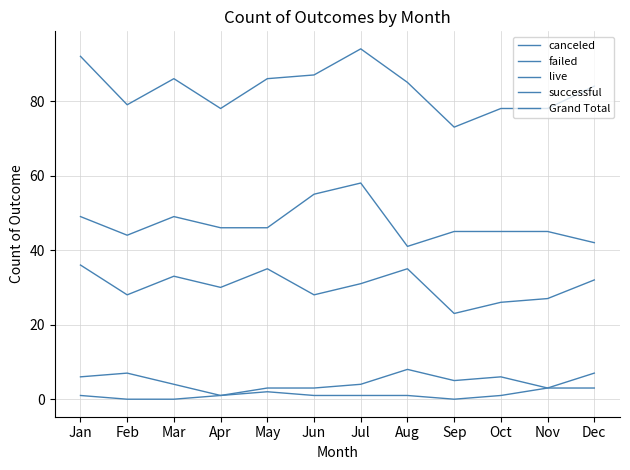

Which series changed the most between Feb and May?

failed